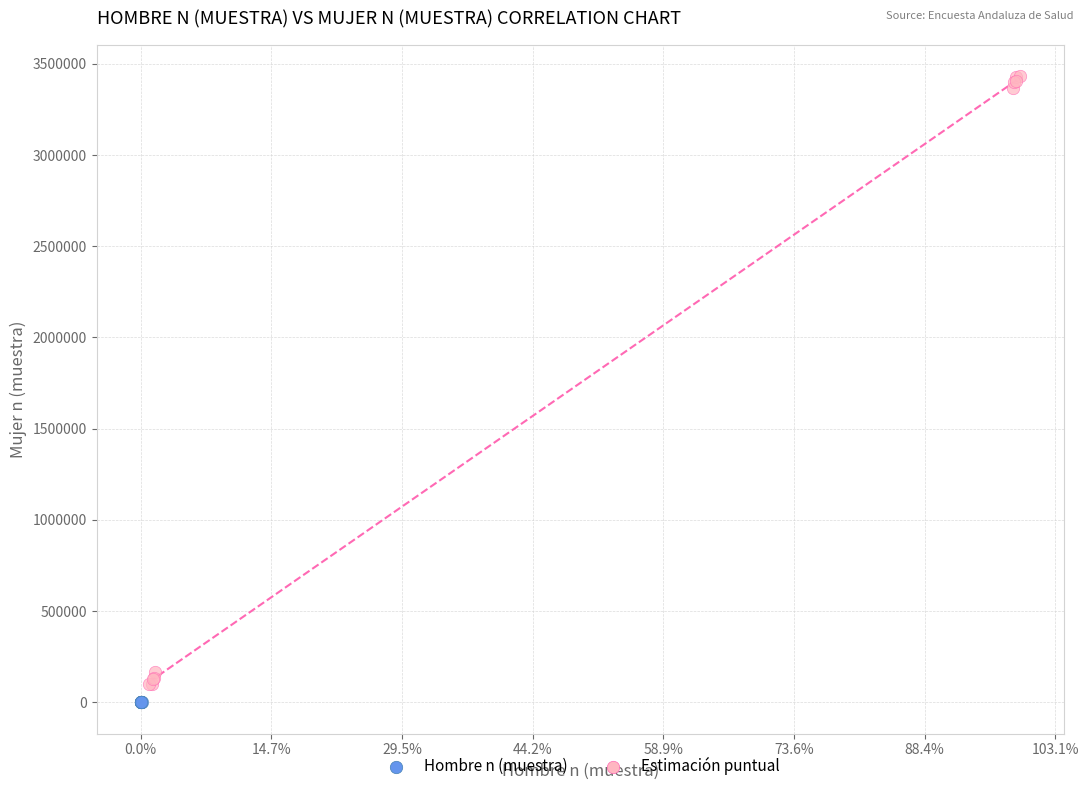

Which series contains the highest Y value?

Estimación puntual